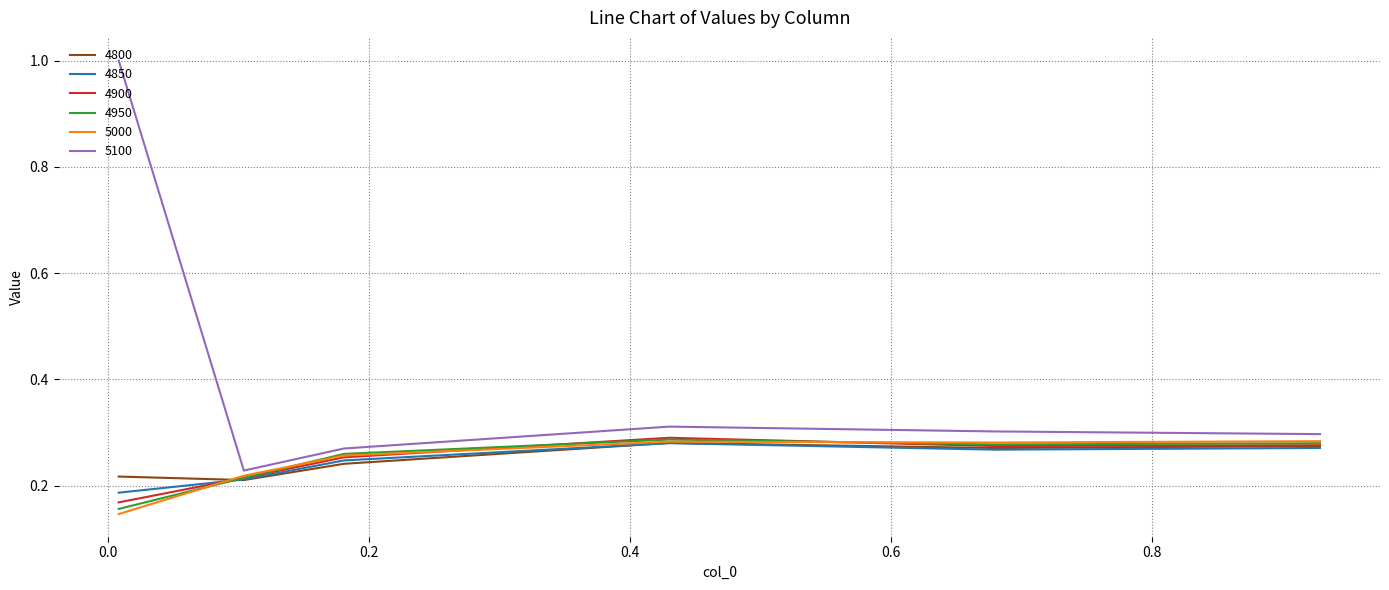

What is the greatest value displayed?

1.0